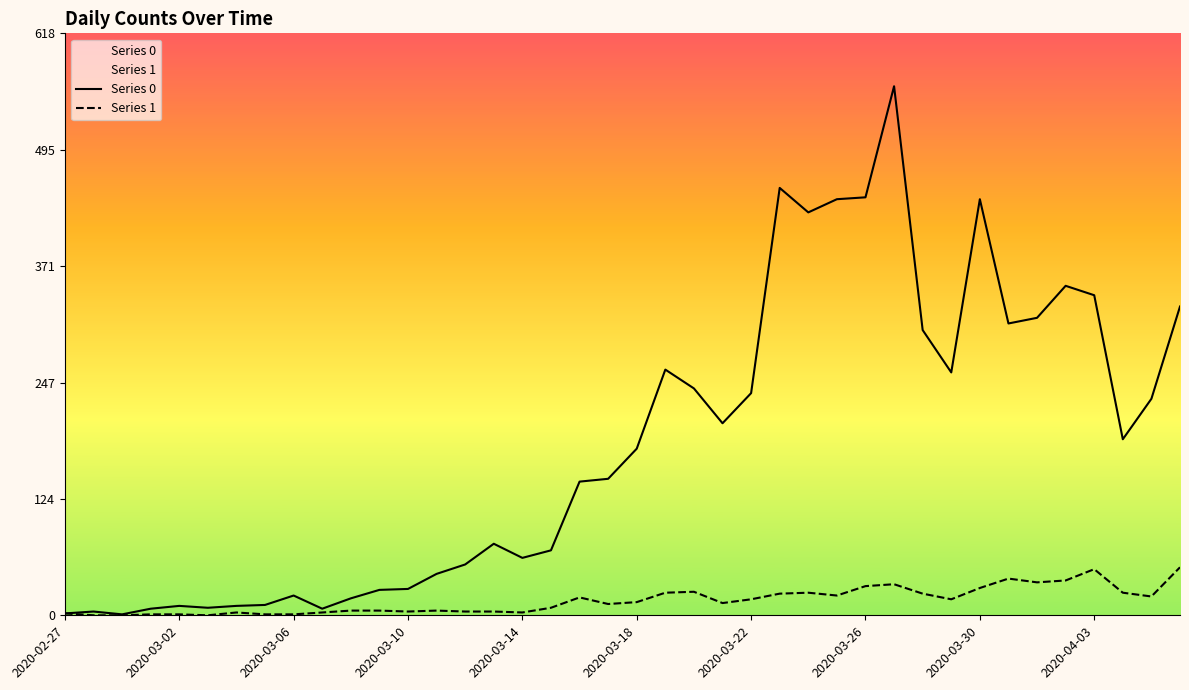

True or false: Series 1 and Series 0 intersect in this chart.

False